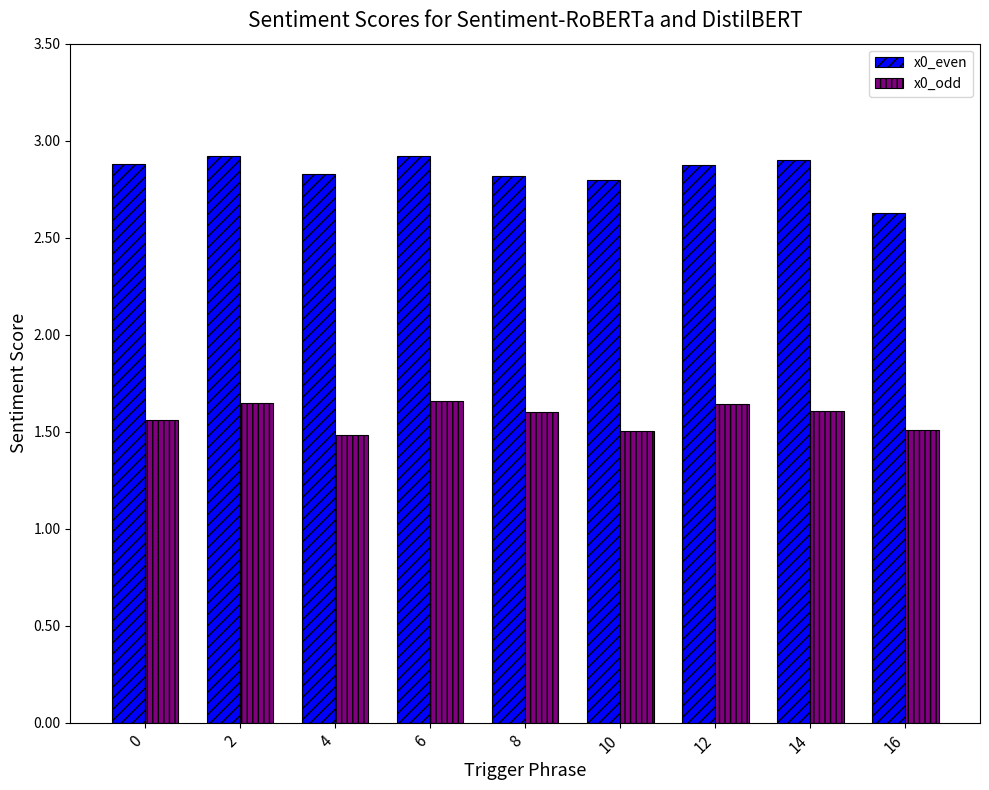

What is the greatest value displayed?

2.9